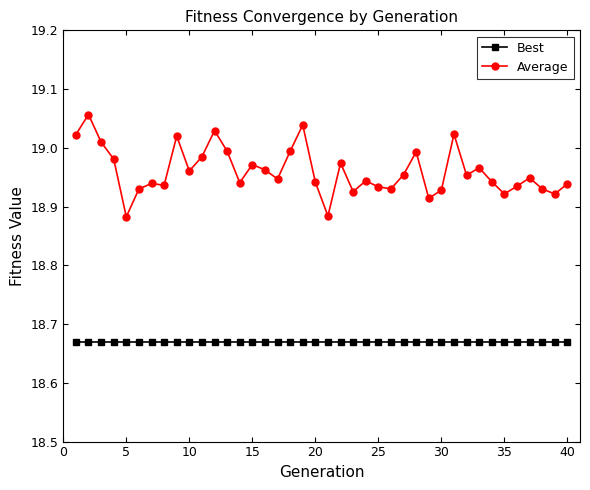

List the series in order of their peak value, lowest first.

Best, Average